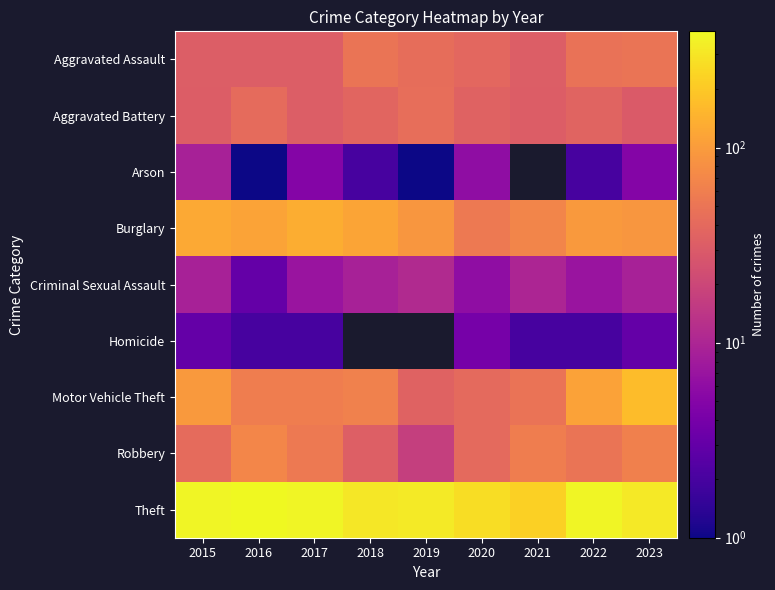

What is the spread (max minus min) of values at 2021?

222.0